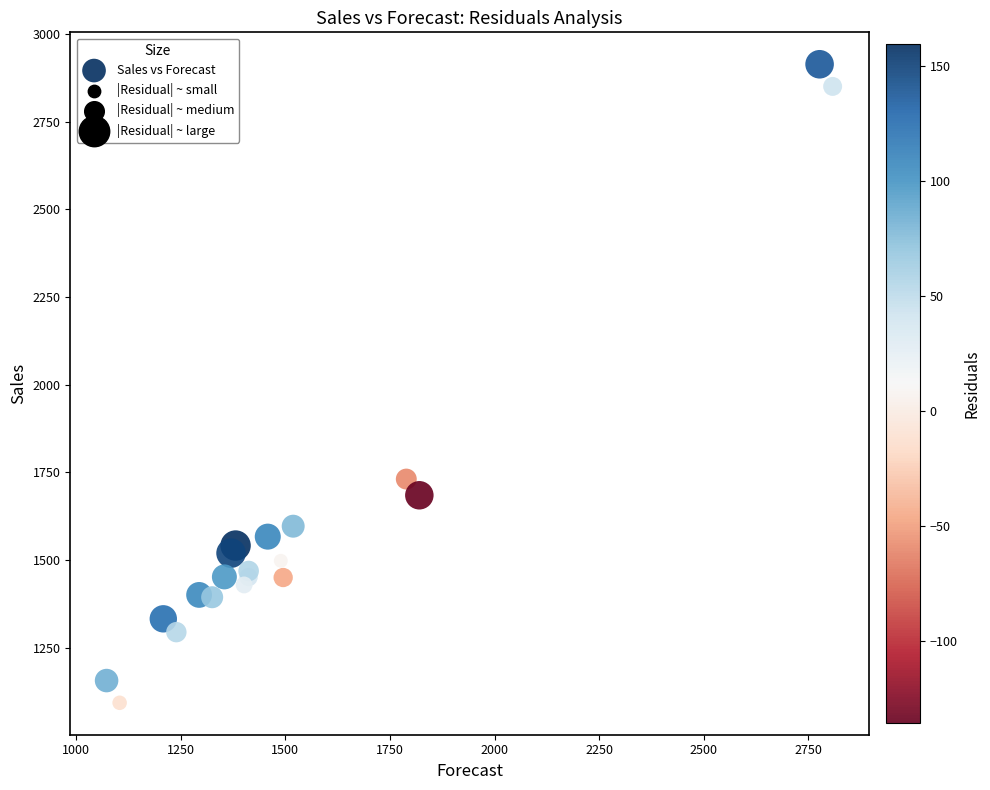

What Y value in the scatter plot is closest to 2003?

1730.5